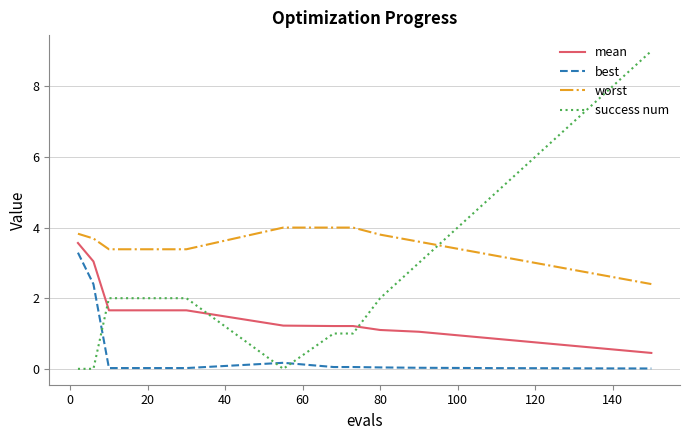

What is the lowest value of the worst series?

2.4